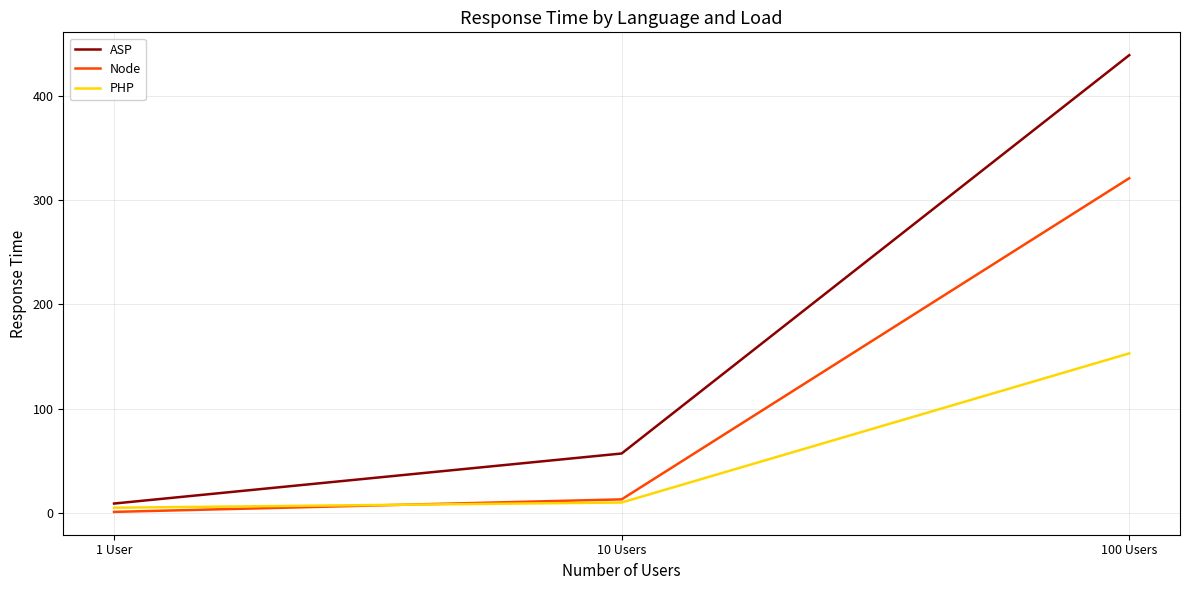

What is the difference between the ASP values at 10 Users and 100 Users?

382